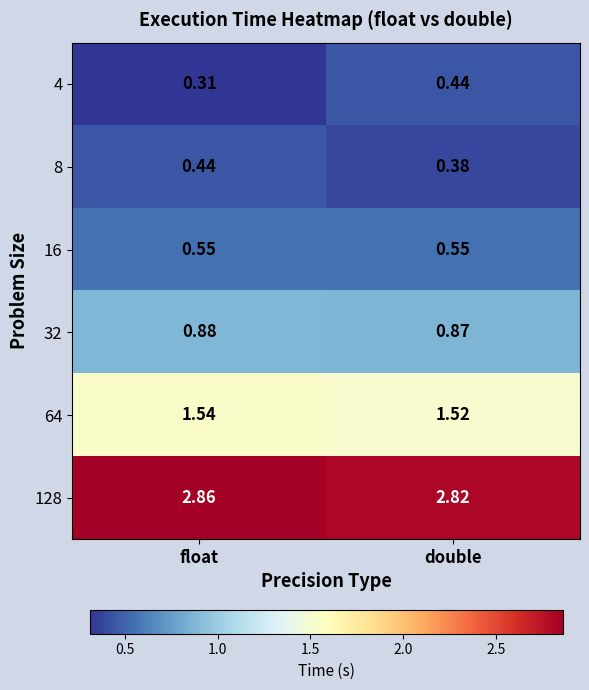

At which category does the chart reach its peak across all series?

float